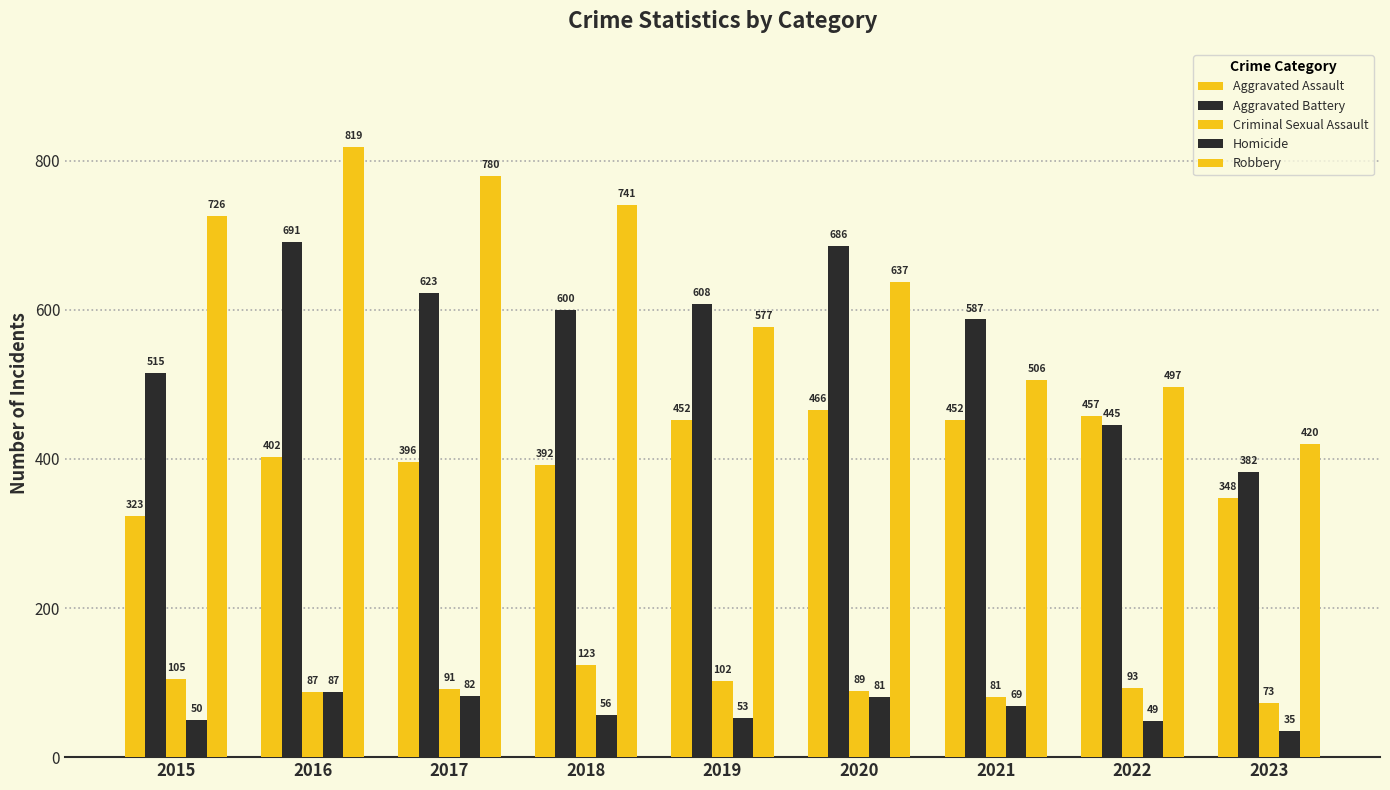

What is the greatest value displayed?

819